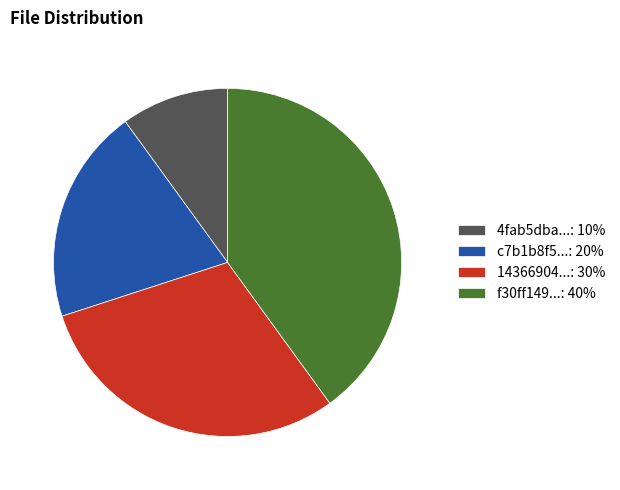

Is the sum of 14366904...: 30% and 4fab5dba...: 10% greater than half?

No